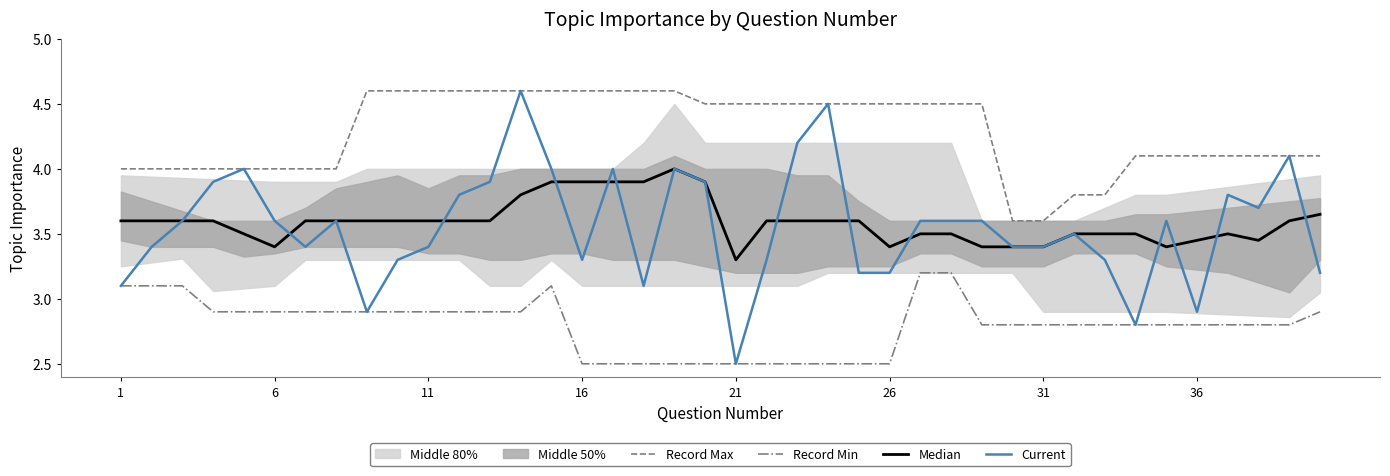

Reading right to left, transcribe all the data shown in this chart.

Record Max: 4.1	4.1	4.1	4.1	4.1	4.1	4.1	3.8	3.8	3.6	3.6	4.5	4.5	4.5	4.5	4.5	4.5	4.5	4.5	4.5	4.5	4.6	4.6	4.6	4.6	4.6	4.6	4.6	4.6	4.6	4.6	4.6	4.0	4.0	4.0	4.0	4.0	4.0	4.0	4.0
Record Min: 2.9	2.8	2.8	2.8	2.8	2.8	2.8	2.8	2.8	2.8	2.8	2.8	3.2	3.2	2.5	2.5	2.5	2.5	2.5	2.5	2.5	2.5	2.5	2.5	2.5	3.1	2.9	2.9	2.9	2.9	2.9	2.9	2.9	2.9	2.9	2.9	2.9	3.1	3.1	3.1
Median: 3.7	3.6	3.5	3.5	3.5	3.4	3.5	3.5	3.5	3.4	3.4	3.4	3.5	3.5	3.4	3.6	3.6	3.6	3.6	3.3	3.9	4.0	3.9	3.9	3.9	3.9	3.8	3.6	3.6	3.6	3.6	3.6	3.6	3.6	3.4	3.5	3.6	3.6	3.6	3.6
Current: 3.2	4.1	3.7	3.8	2.9	3.6	2.8	3.3	3.5	3.4	3.4	3.6	3.6	3.6	3.2	3.2	4.5	4.2	3.3	2.5	3.9	4.0	3.1	4.0	3.3	4.0	4.6	3.9	3.8	3.4	3.3	2.9	3.6	3.4	3.6	4.0	3.9	3.6	3.4	3.1